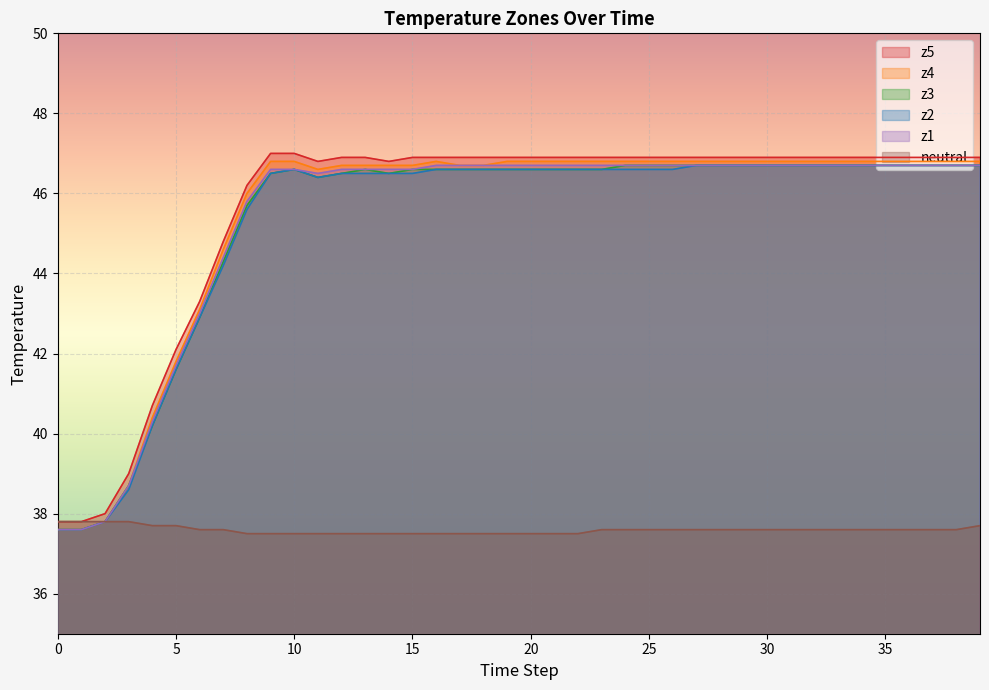

The value of z5 at 20 is 46.9. True or false?

True